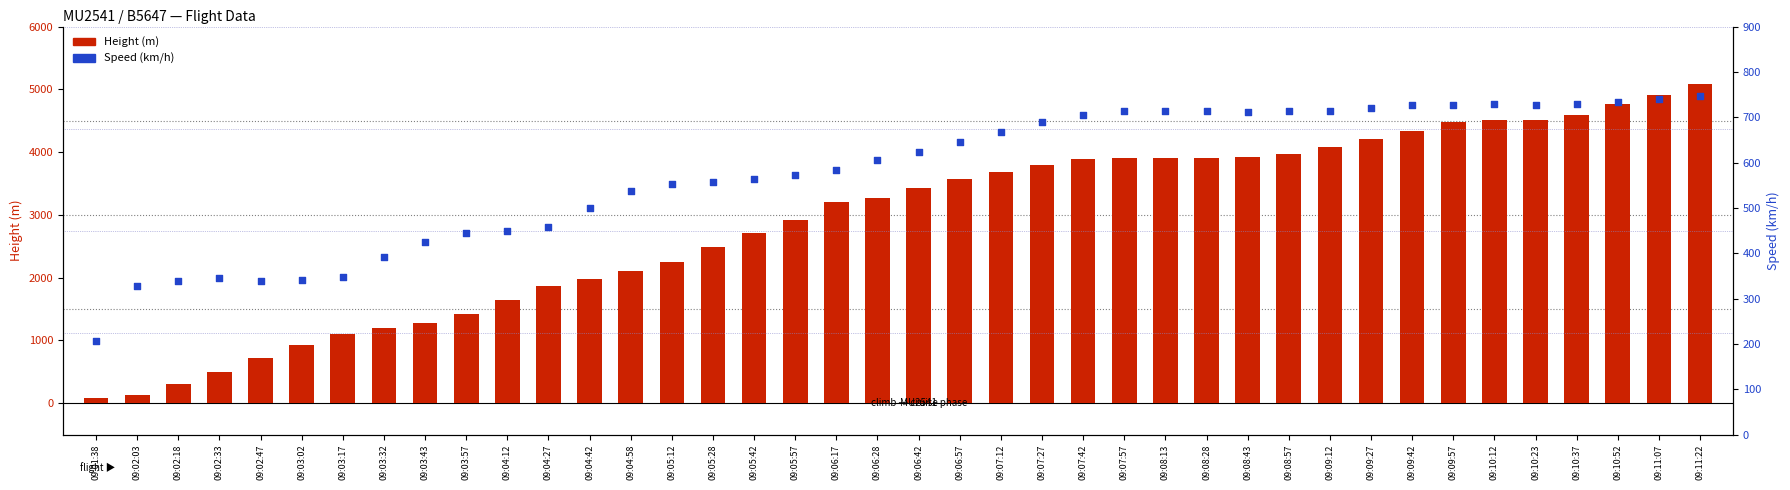

Which series contains the highest Y value?

Height (m)